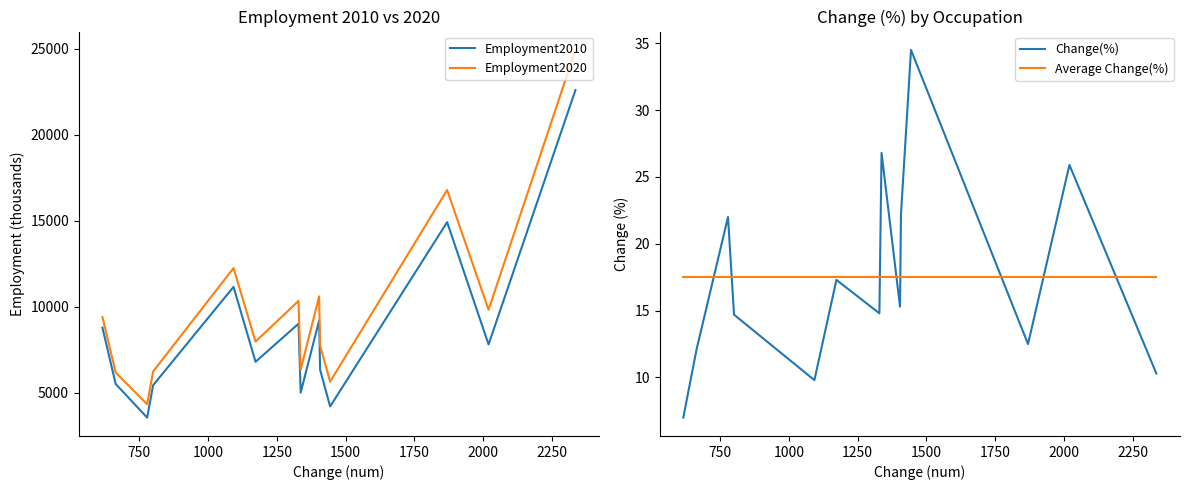

What is the lowest value of the Change(%) series?

7.0